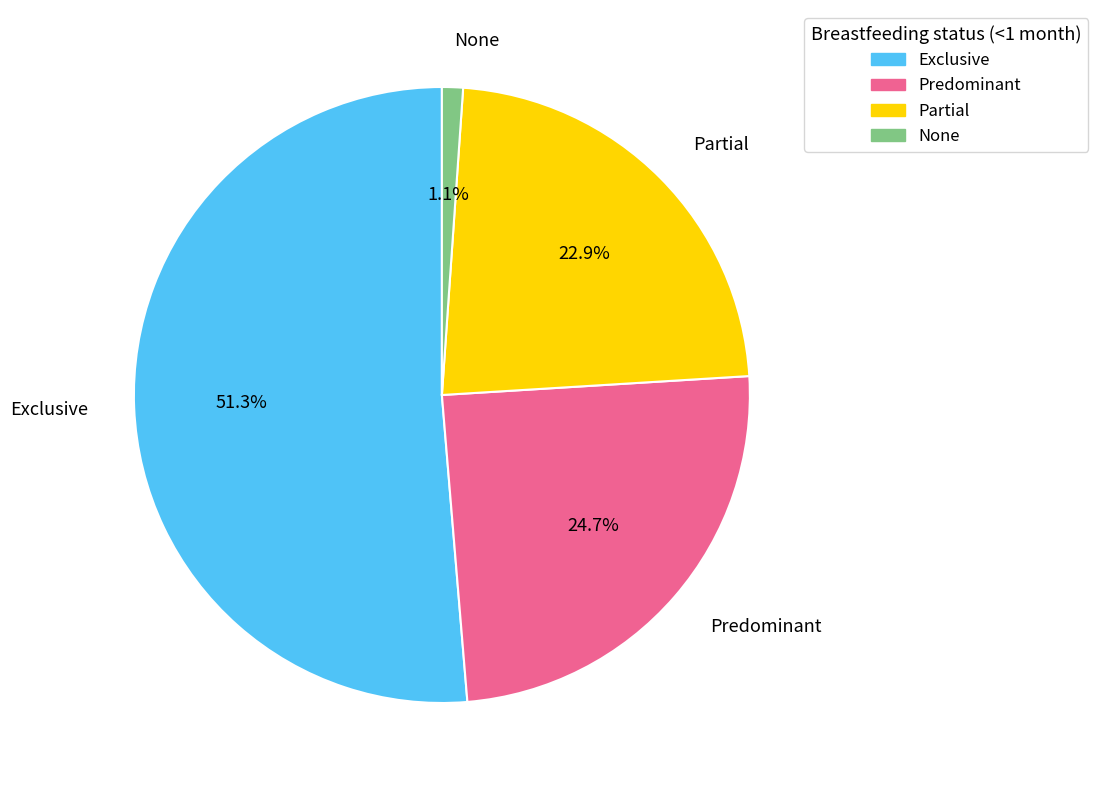

To the nearest percent, what is the difference between the largest and smallest slice percentages?

50%